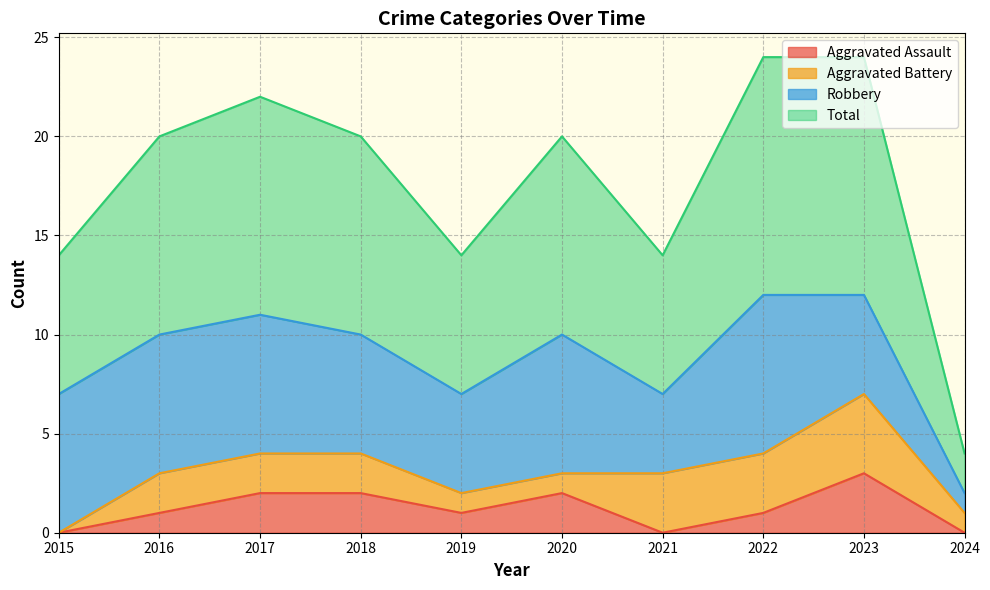

The Total series shows 15 at 2017. True or false?

False